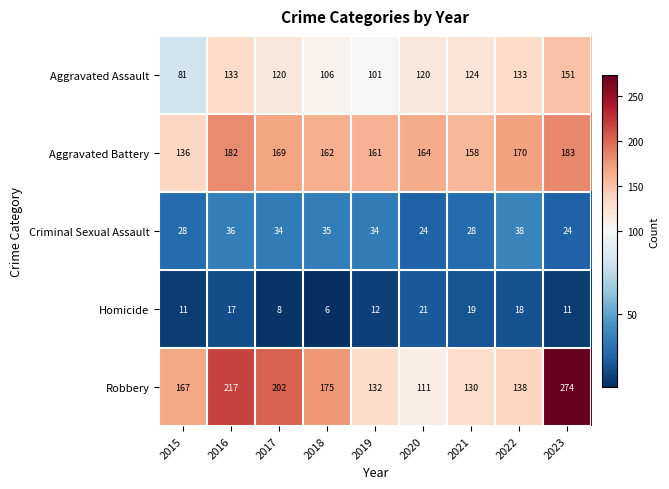

What value does the Robbery series have at 2023, to the nearest 5?

275